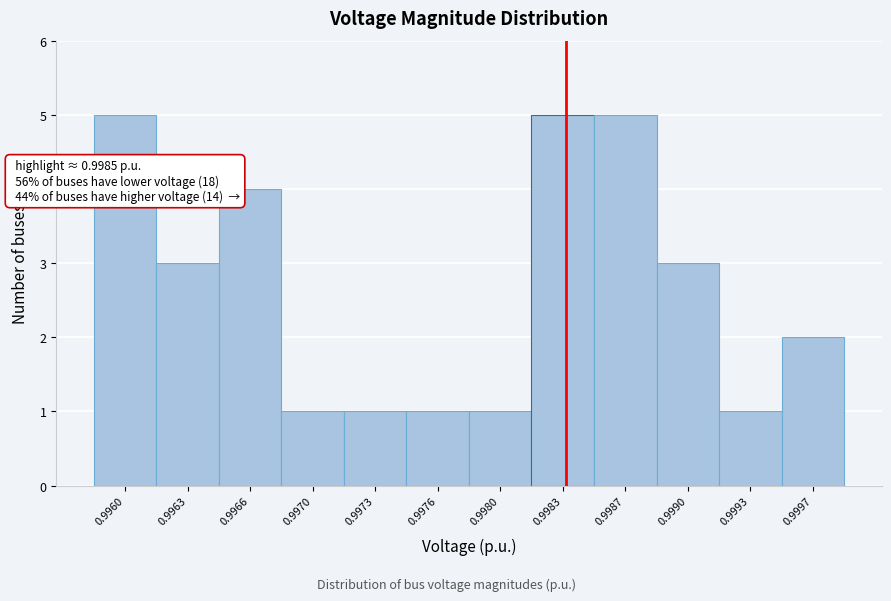

Reading left to right, list all the values displayed in this chart.

0.9960=5	0.9963=3	0.9966=4	0.9970=1	0.9973=1	0.9976=1	0.9980=1	0.9983=5	0.9987=5	0.9990=3	0.9993=1	0.9997=2